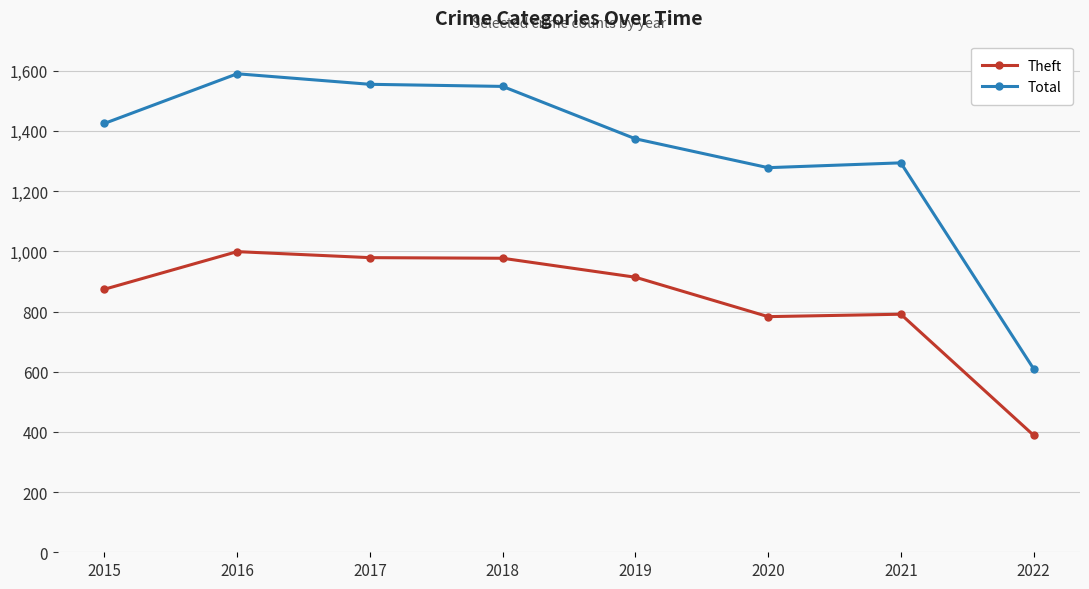

The Theft series shows 617 at 2019. True or false?

False